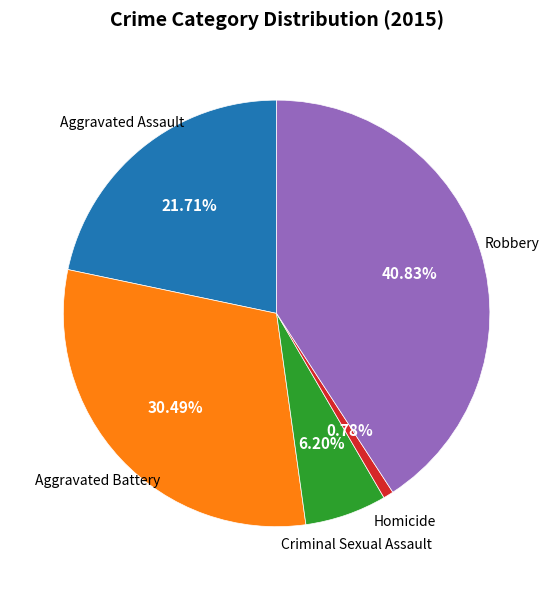

Is there a majority slice in this chart?

No